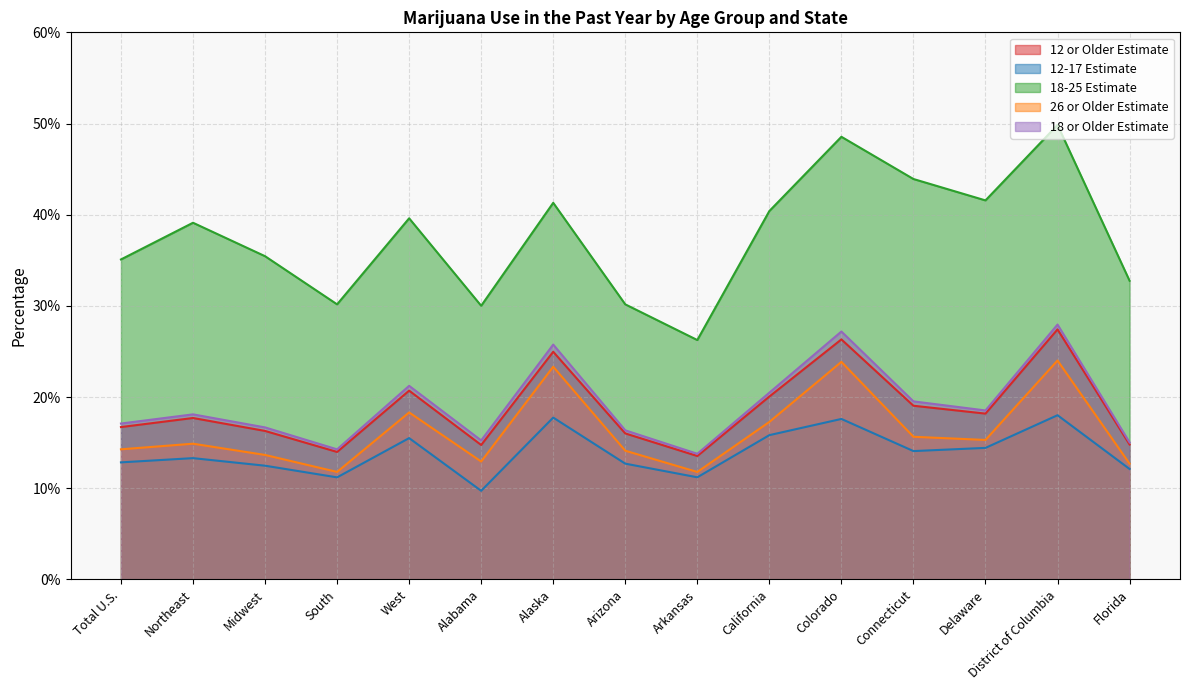

True or false: 12-17 Estimate and 18 or Older Estimate intersect in this chart.

False